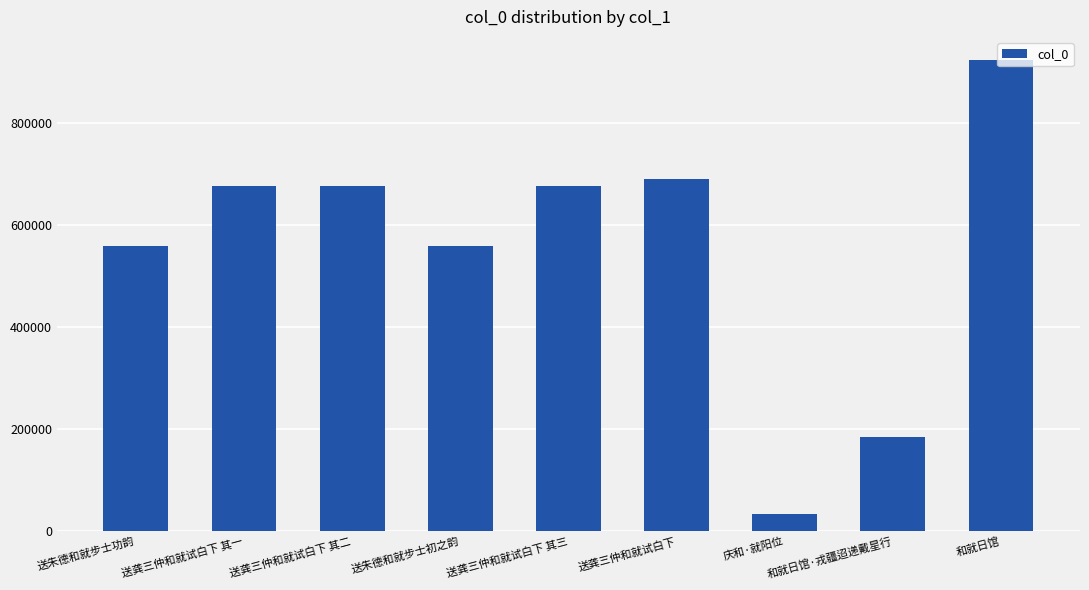

Read the value at 送龚三仲和就试白下 其三.

677103